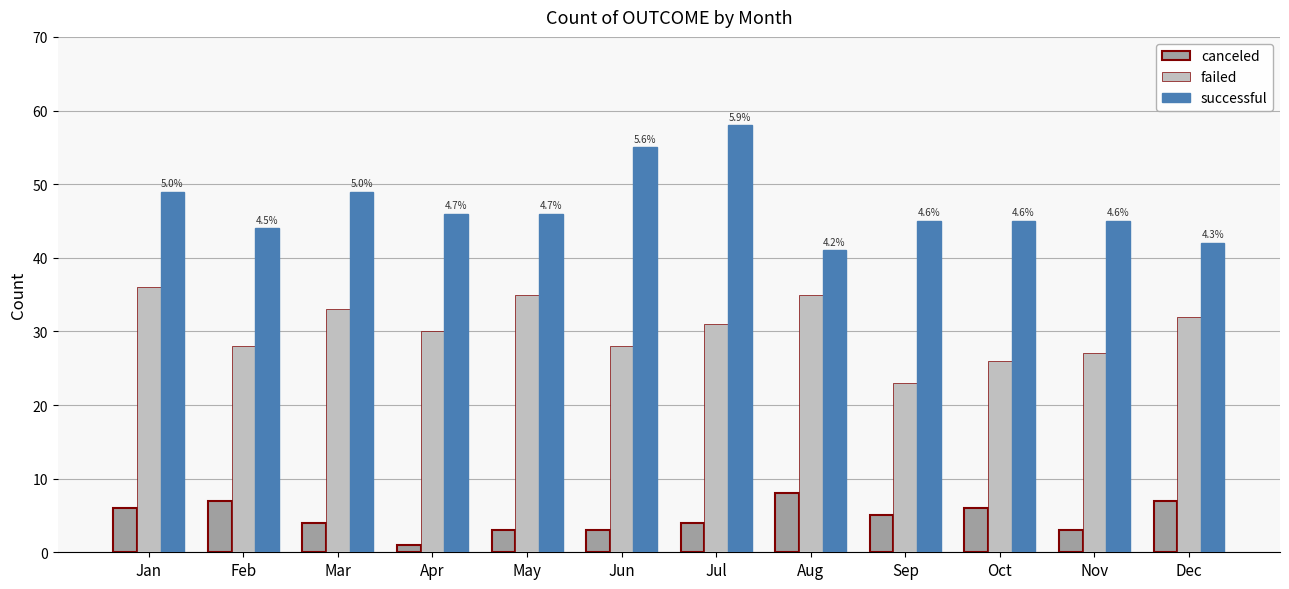

Reading left to right, extract all data points from this chart.

canceled: Jan=6	Feb=7	Mar=4	Apr=1	May=3	Jun=3	Jul=4	Aug=8	Sep=5	Oct=6	Nov=3	Dec=7
failed: Jan=36	Feb=28	Mar=33	Apr=30	May=35	Jun=28	Jul=31	Aug=35	Sep=23	Oct=26	Nov=27	Dec=32
successful: Jan=49	Feb=44	Mar=49	Apr=46	May=46	Jun=55	Jul=58	Aug=41	Sep=45	Oct=45	Nov=45	Dec=42